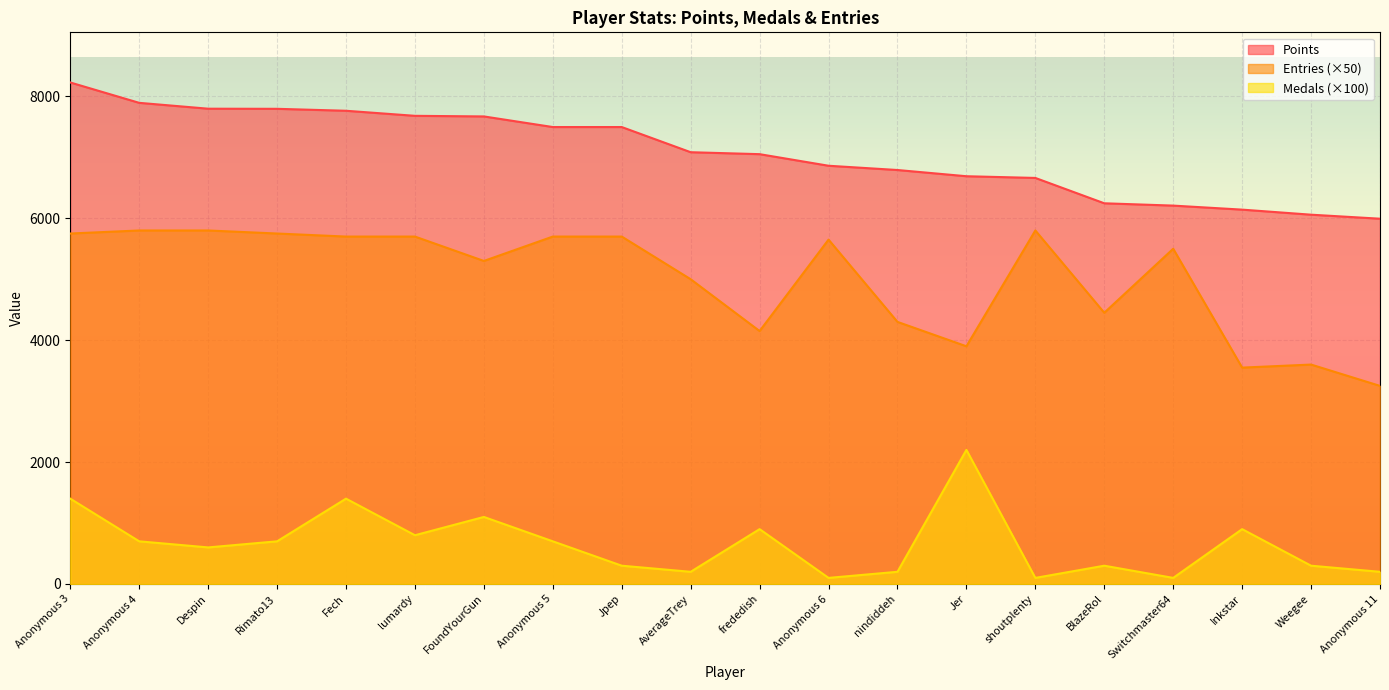

What position from the right is Inkstar?

3